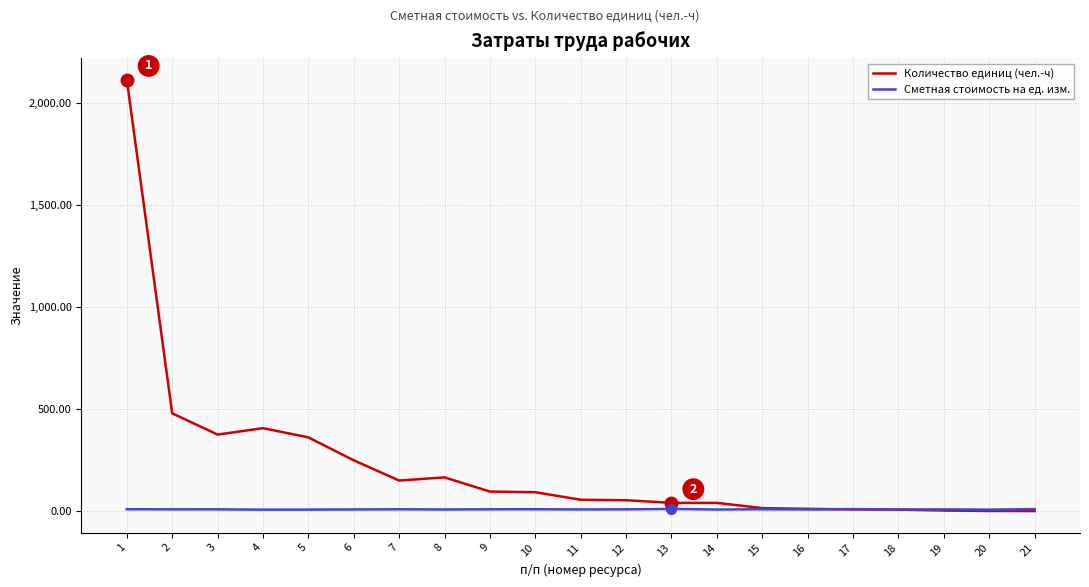

Is this an area chart (filled region under the line)?

No